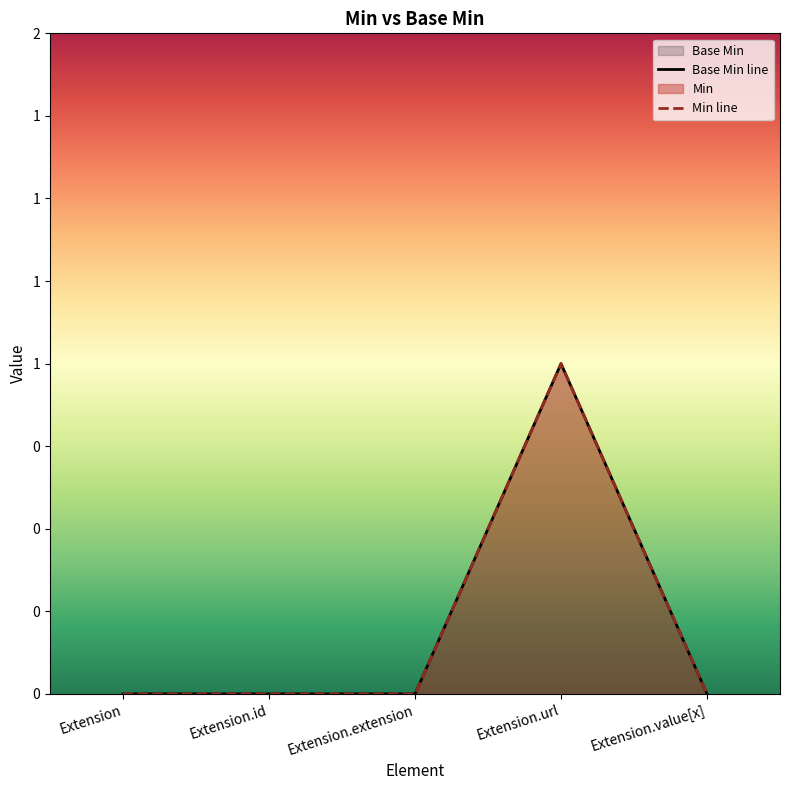

What value does the data have at Extension.url?

1